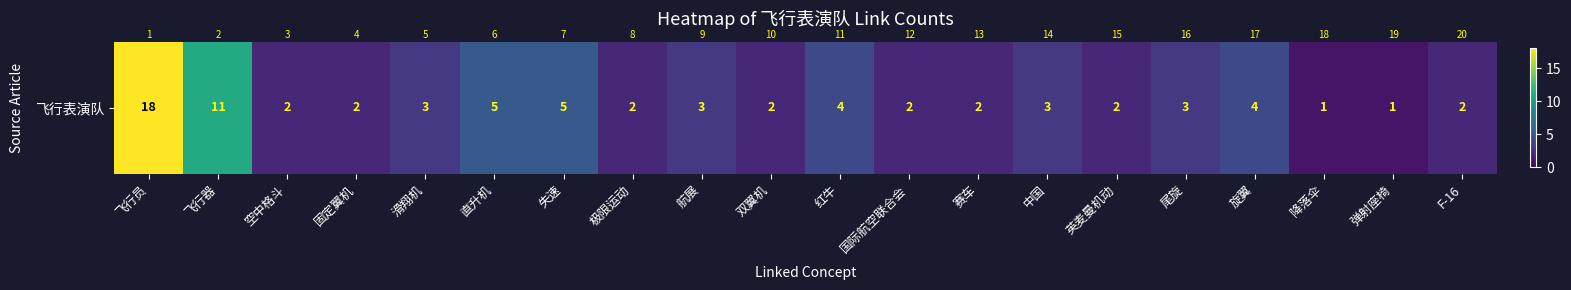

Where is the data nearest to the value 9?

飞行器